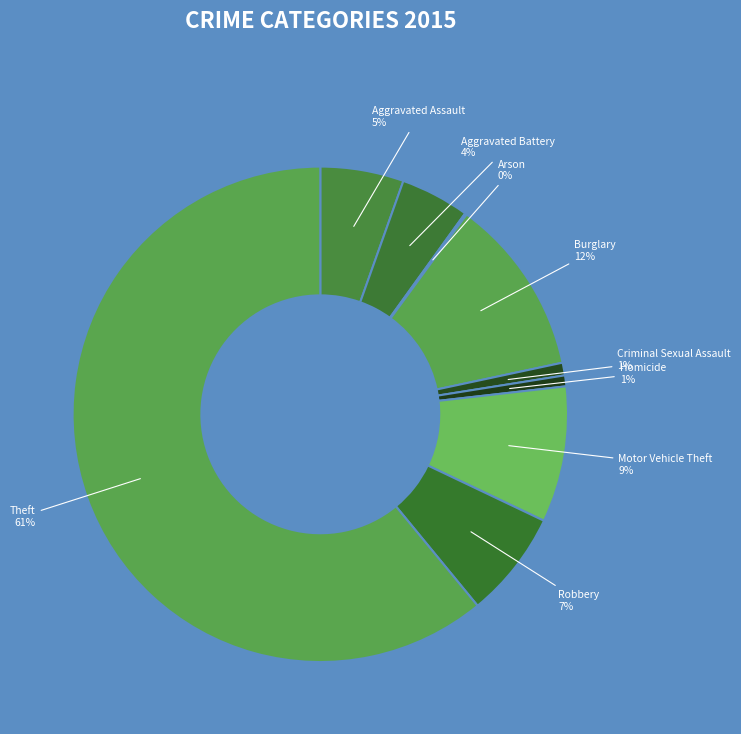

Count the number of slices in the pie.

9